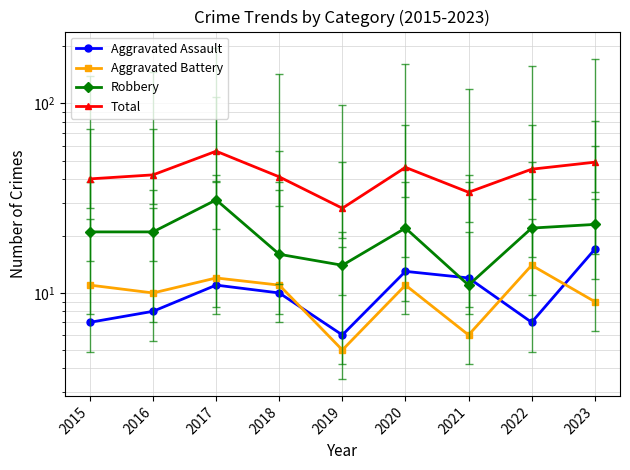

In Robbery, how many points are lower than both neighbors (excluding endpoints)?

2